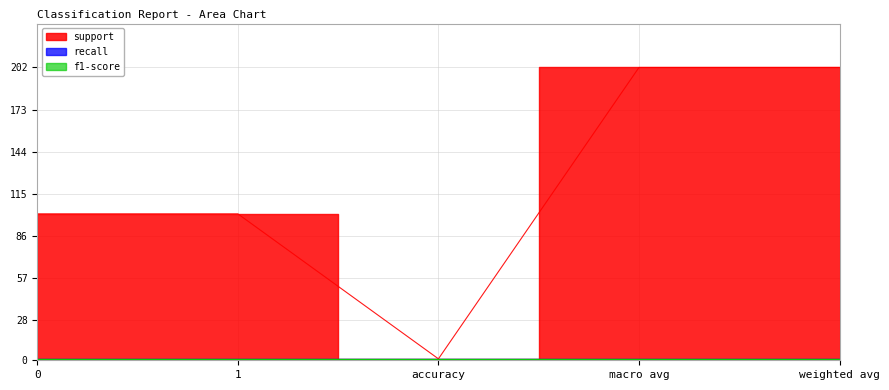

What are all the series names shown in the legend?

support, recall, f1-score